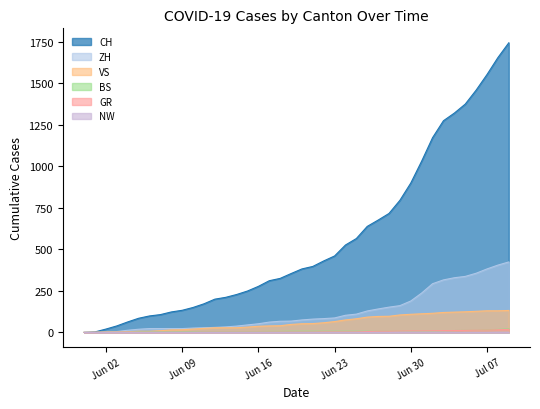

Does the chart have visible grid lines?

No